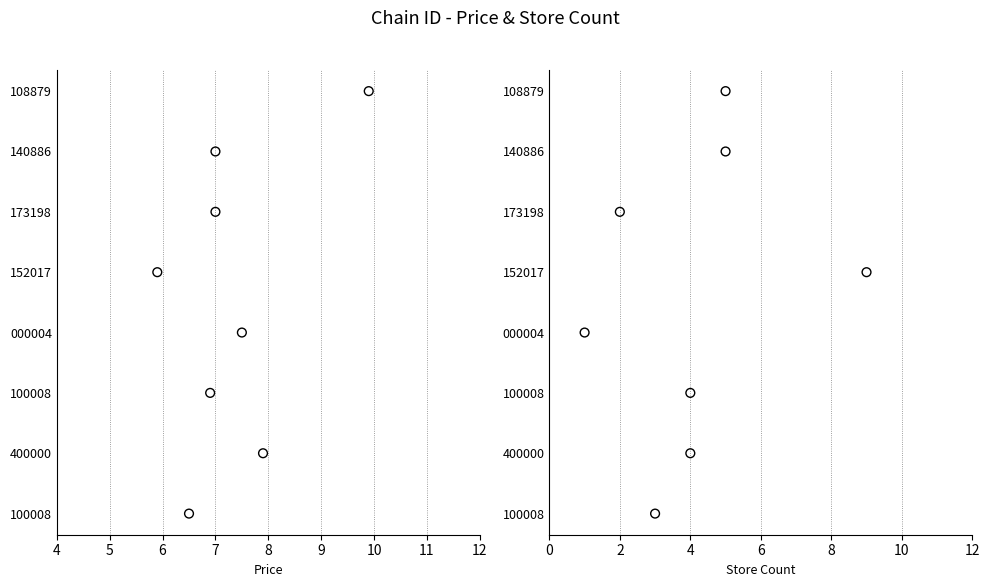

What are all the series names shown in the legend?

price, store_count